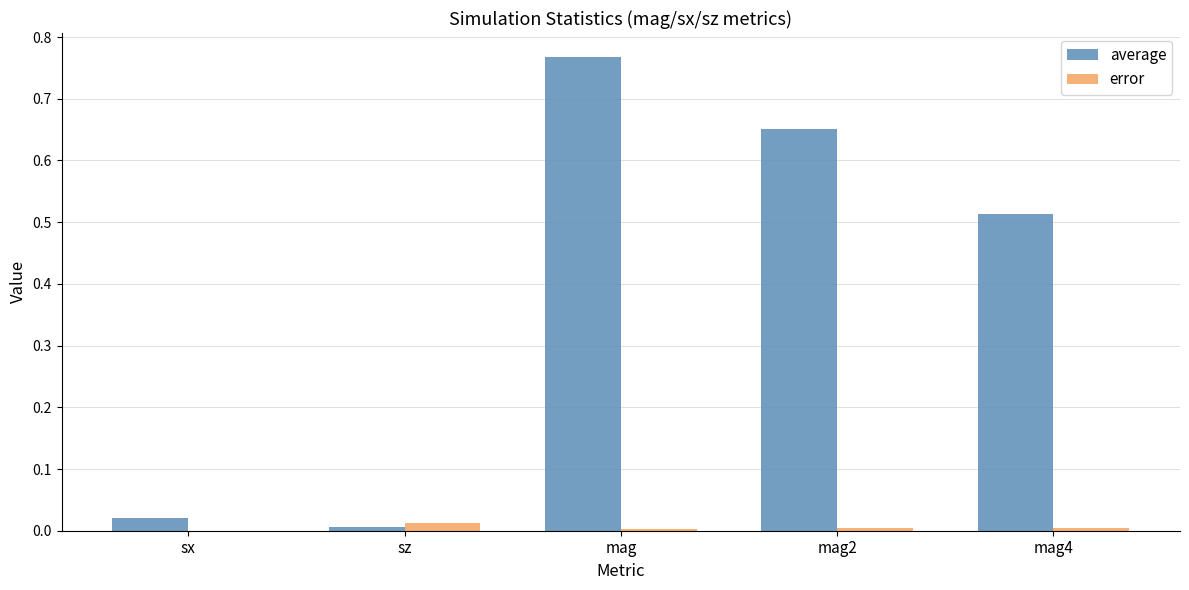

Which series has the widest spread of values?

average